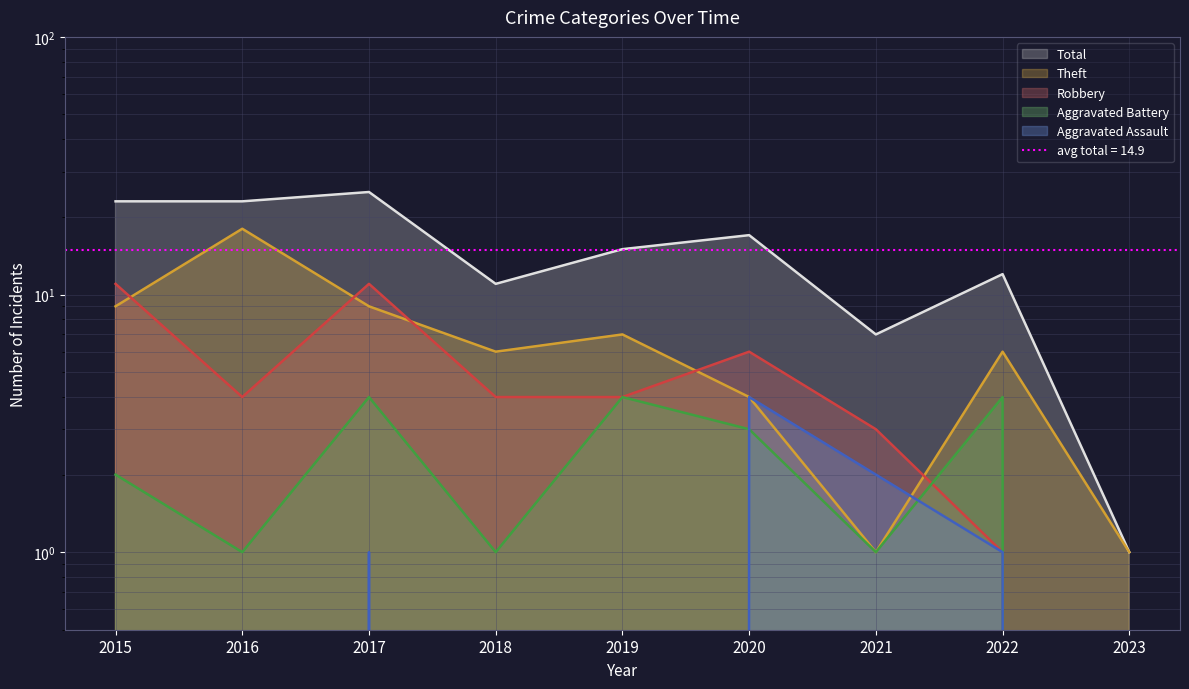

How many interior local peaks does the Aggravated Assault series have?

2